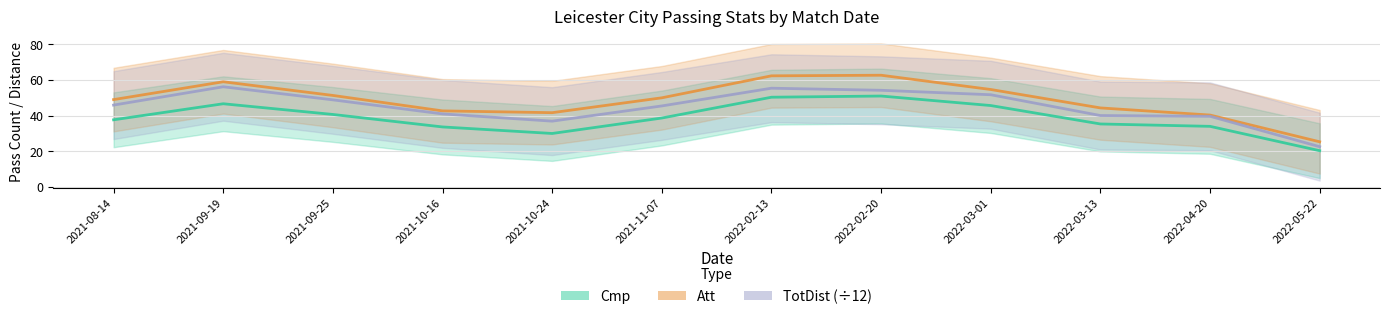

What is the highest value of the TotDist (÷12) series?

56.2